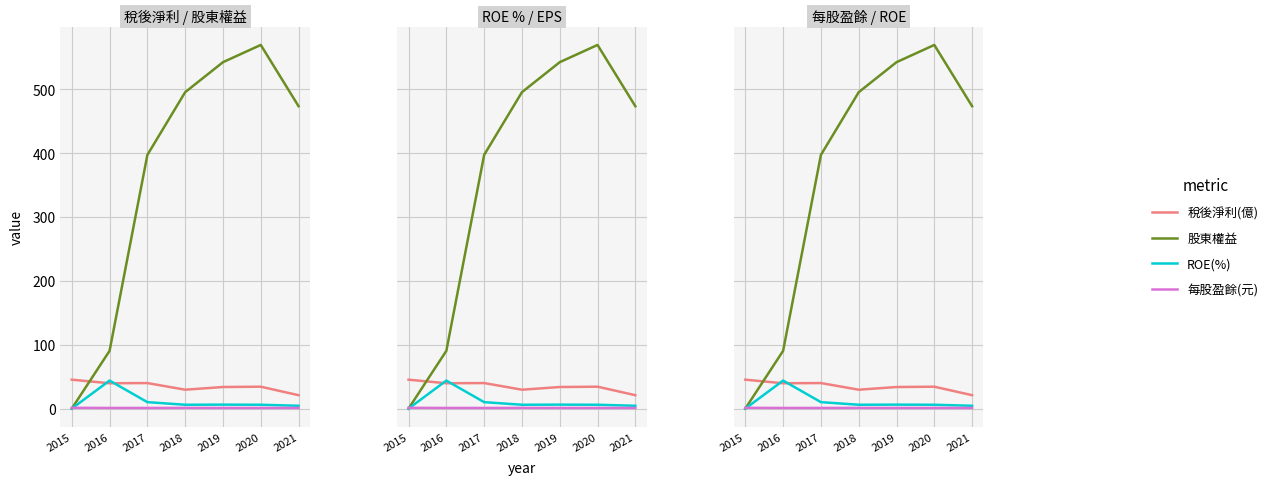

Read the 每股盈餘(元) value at 2021.

0.9